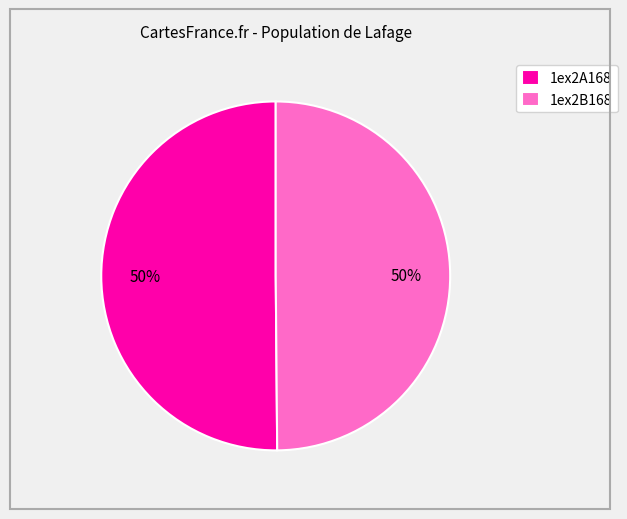

Is it true that 1ex2A168 is 42% of the pie?

False